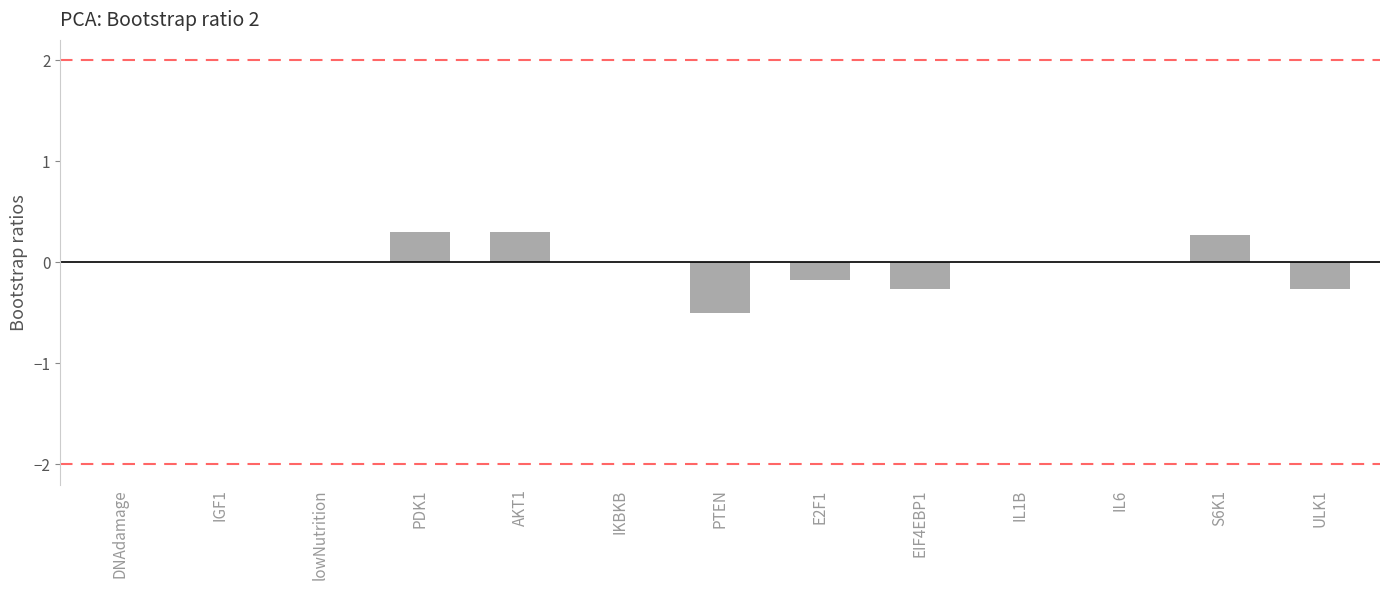

What is the sum of all values?

-0.3